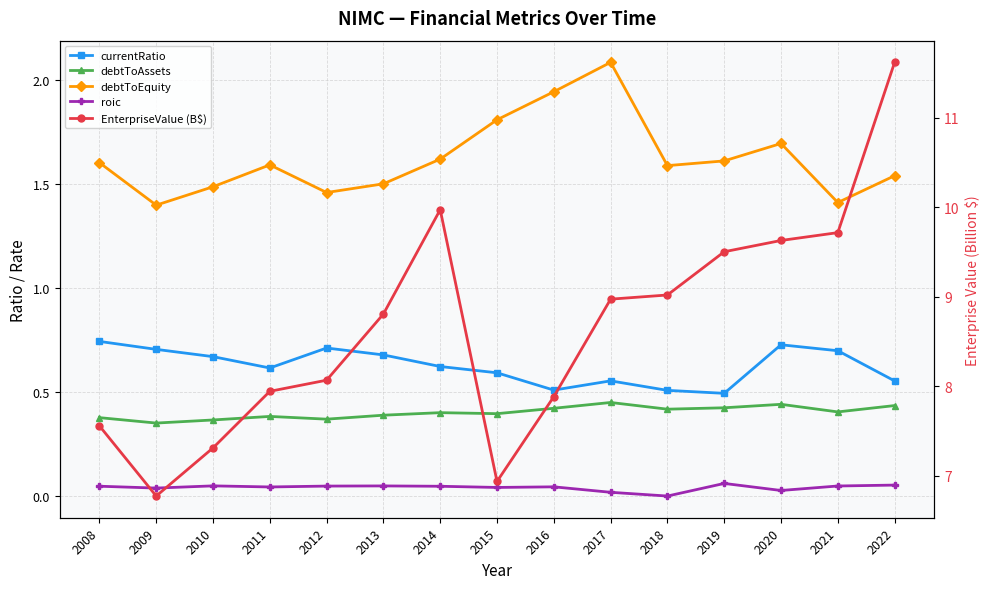

Which has a higher value, 2016 or 2008?

2008